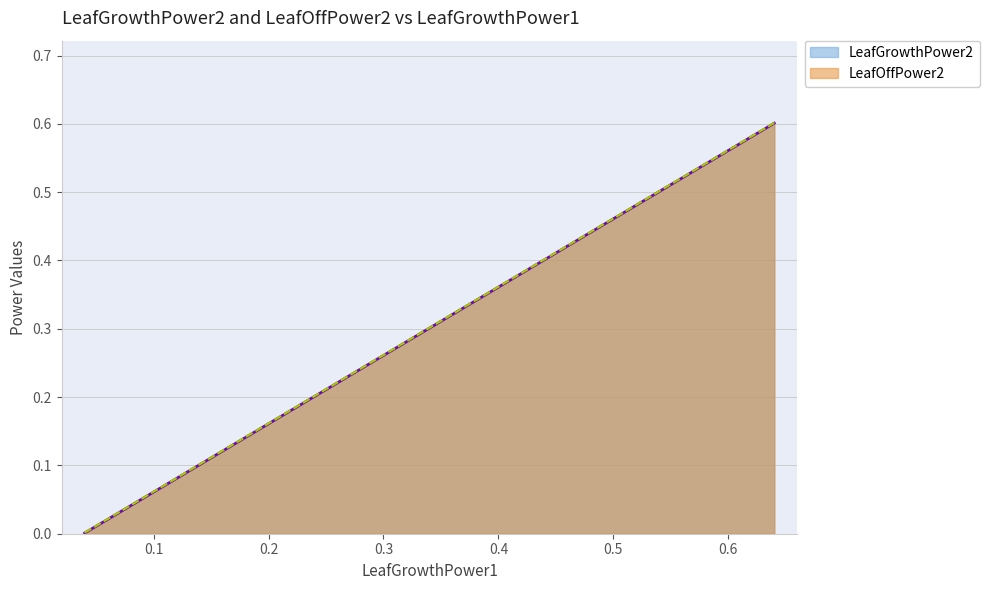

What are all the series names shown in the legend?

LeafGrowthPower2, LeafOffPower2